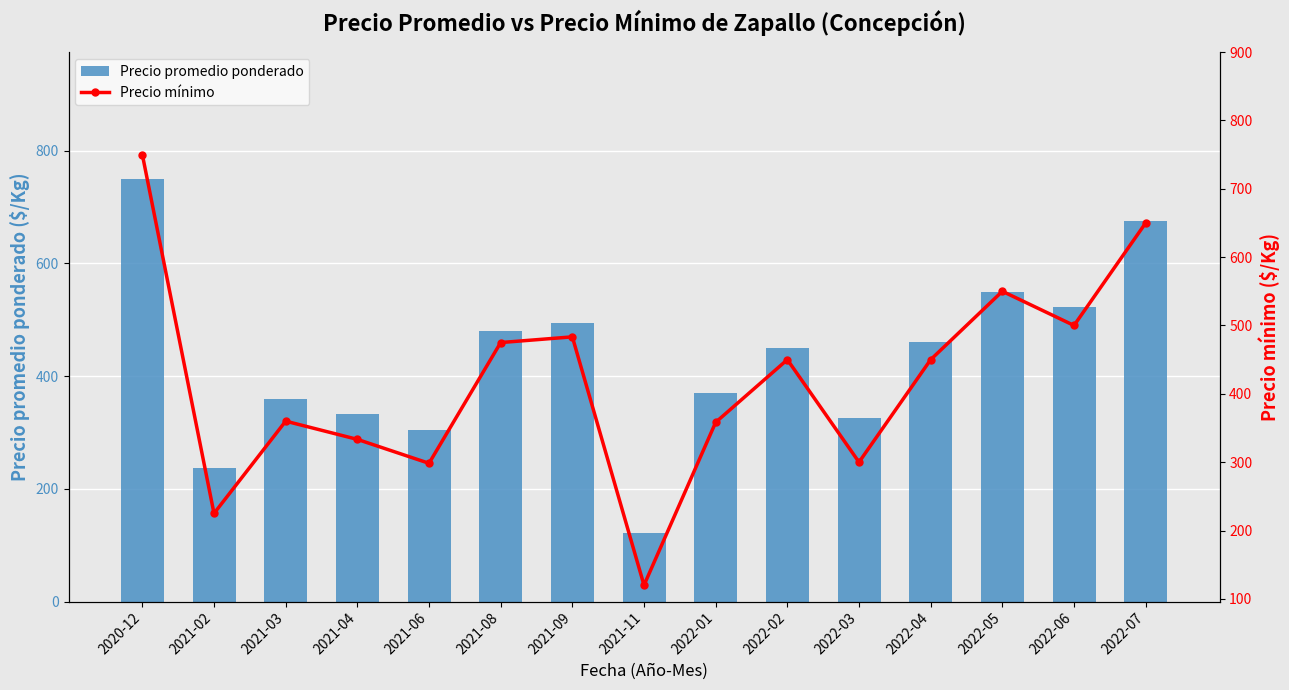

The value of Precio promedio ponderado at 2021-04 is 333.3. True or false?

True